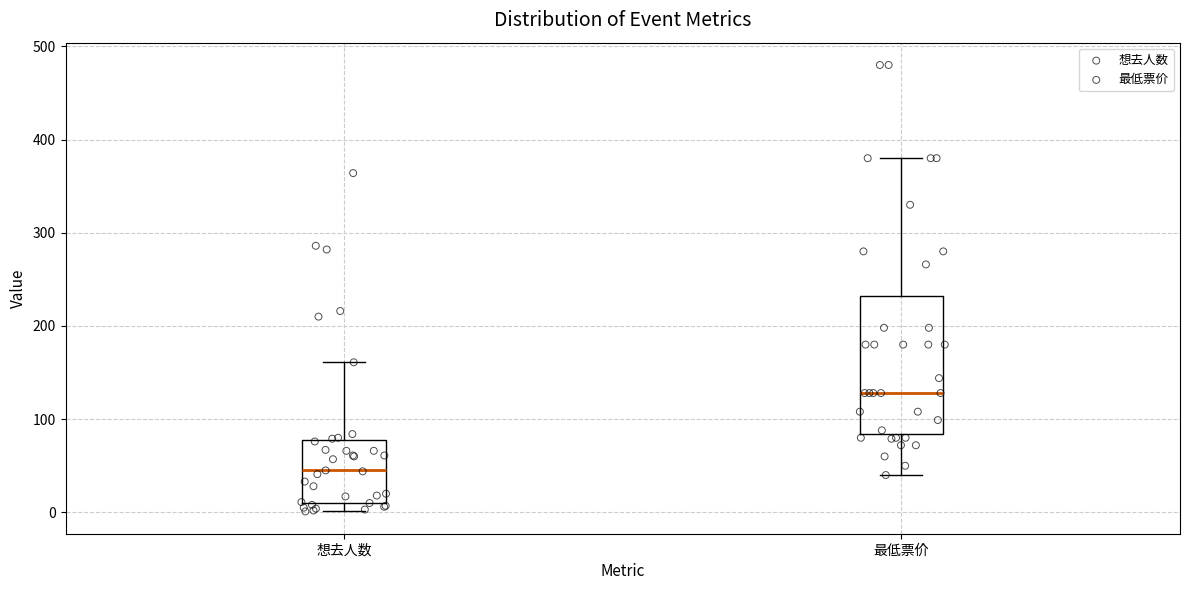

Which box has the lowest median line?

想去人数